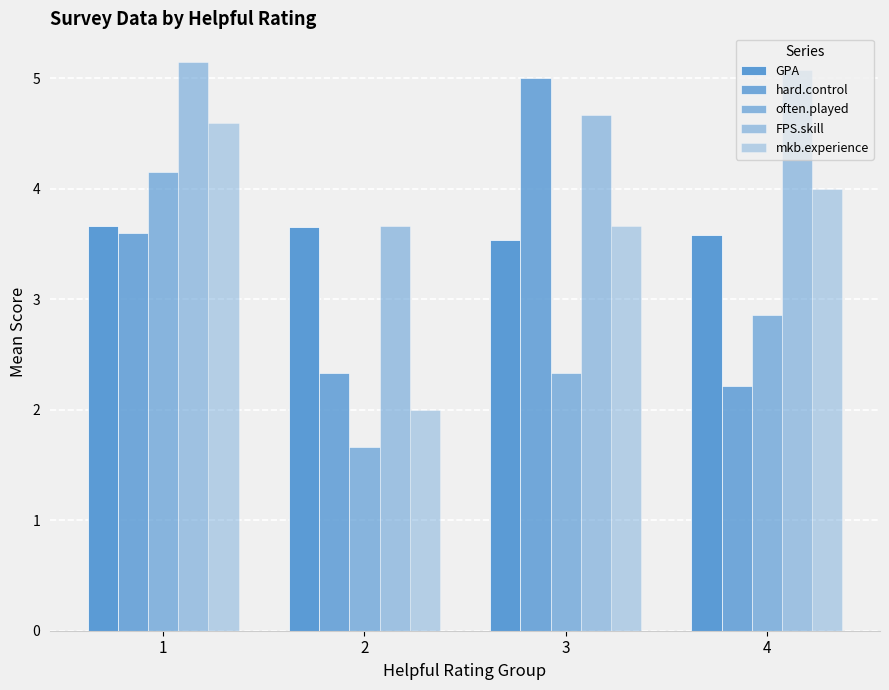

The value of hard.control at 3 is 5.0. True or false?

True